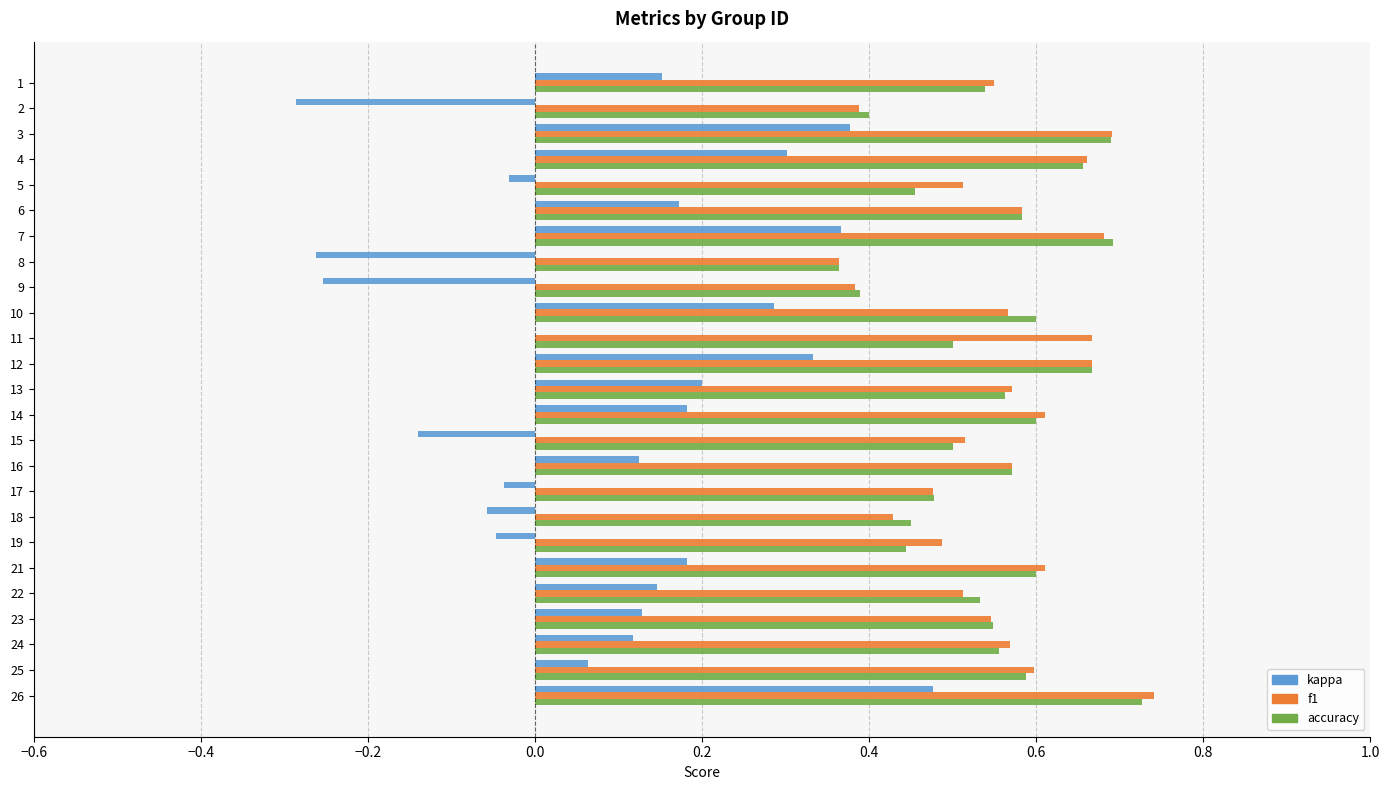

Which category has the highest value in the kappa series?

26